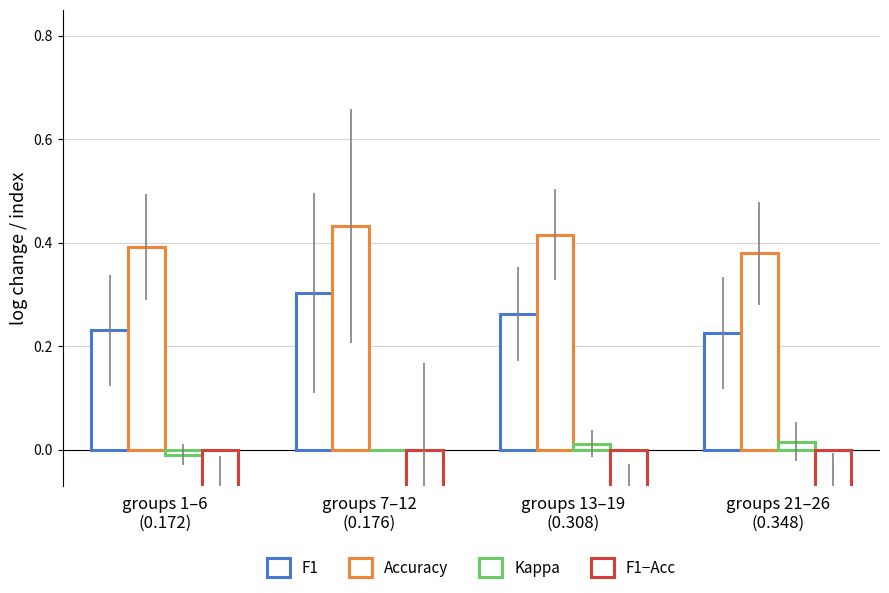

What is the sum of the f1 values at 3 and 16?

0.4